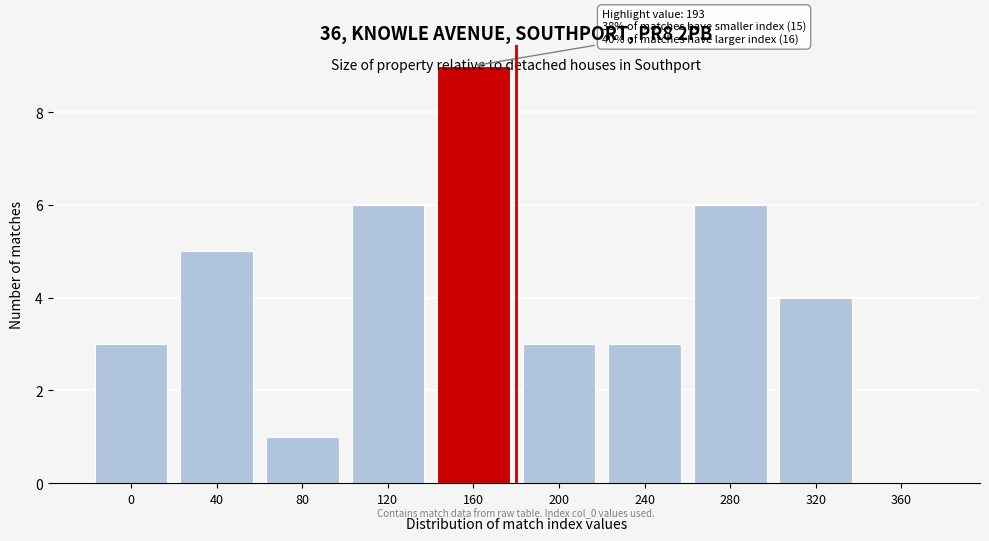

Approximately how many times larger is the value at 40 compared to 160?

0.6